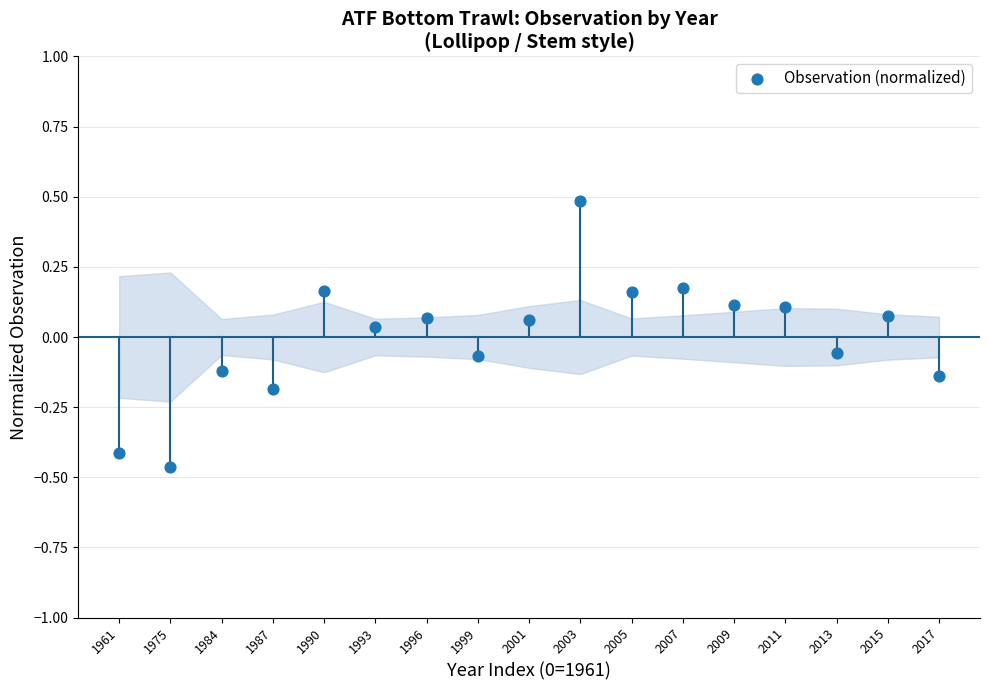

What is the range of Y values (max minus min)?

0.9